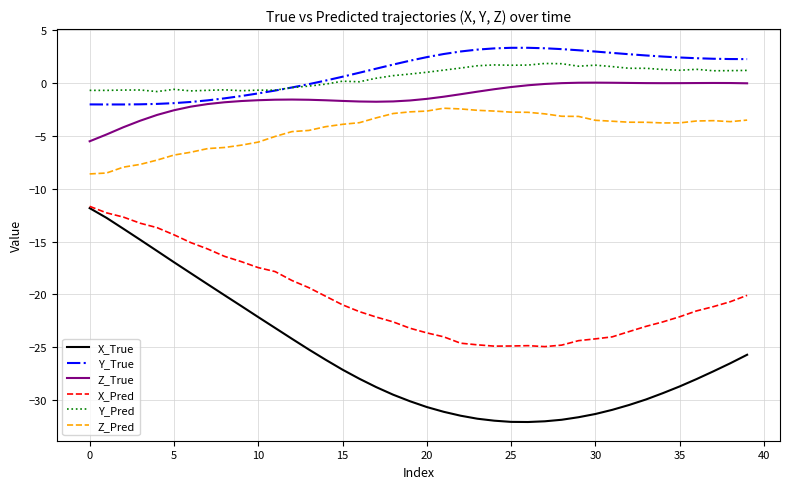

Which series has the widest spread of values?

X_True